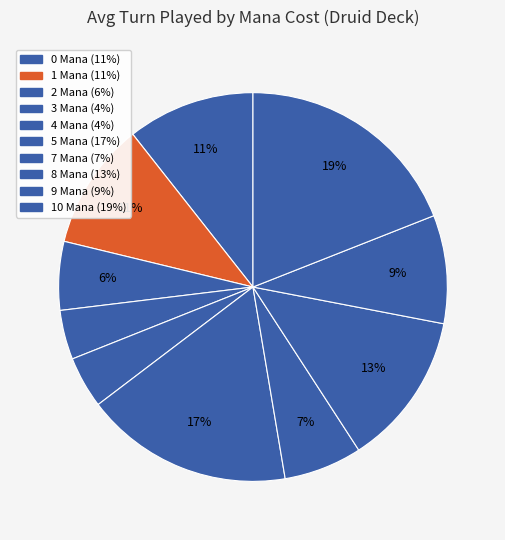

Count the number of slices in the pie.

10